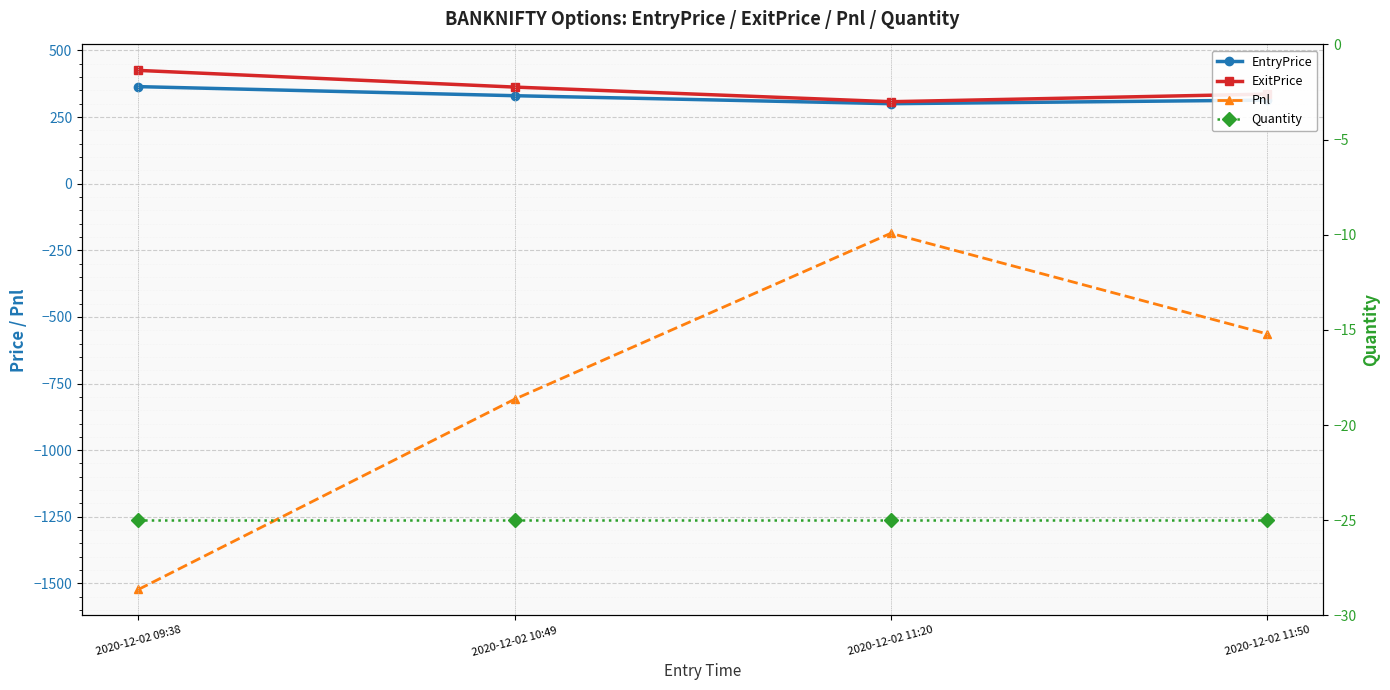

Is this an area chart (filled region under the line)?

No